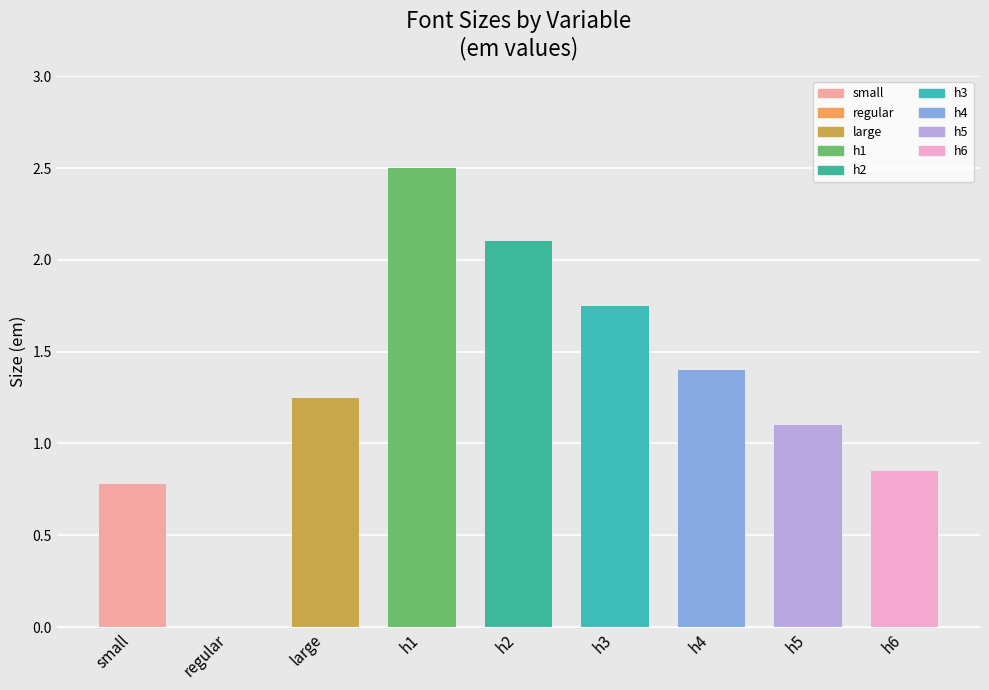

The chart shows a value of 1.4 at h4. True or false?

True